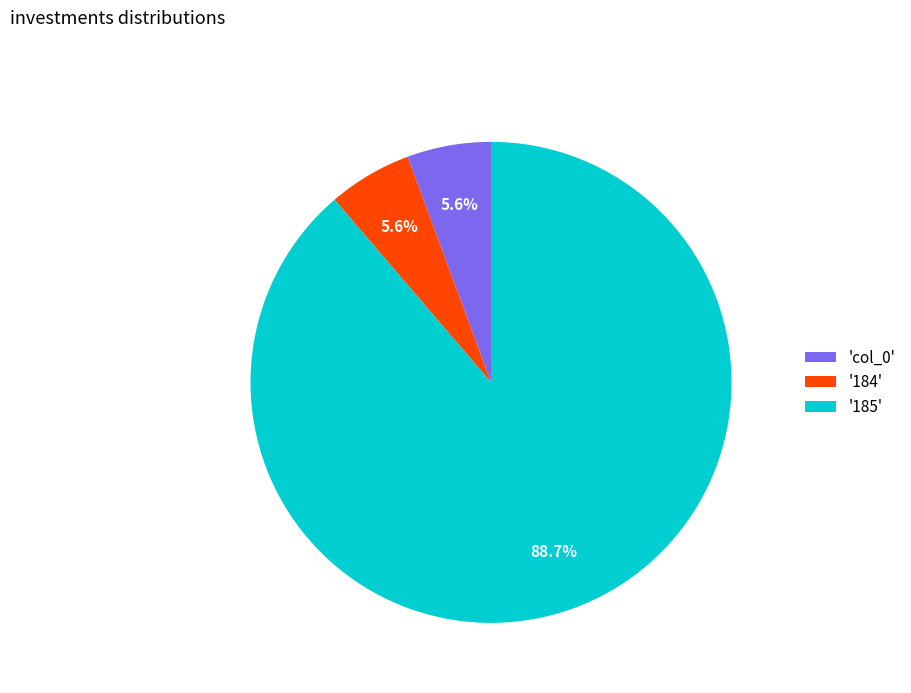

To the nearest percent, what is the difference between the largest and smallest slice percentages?

83%